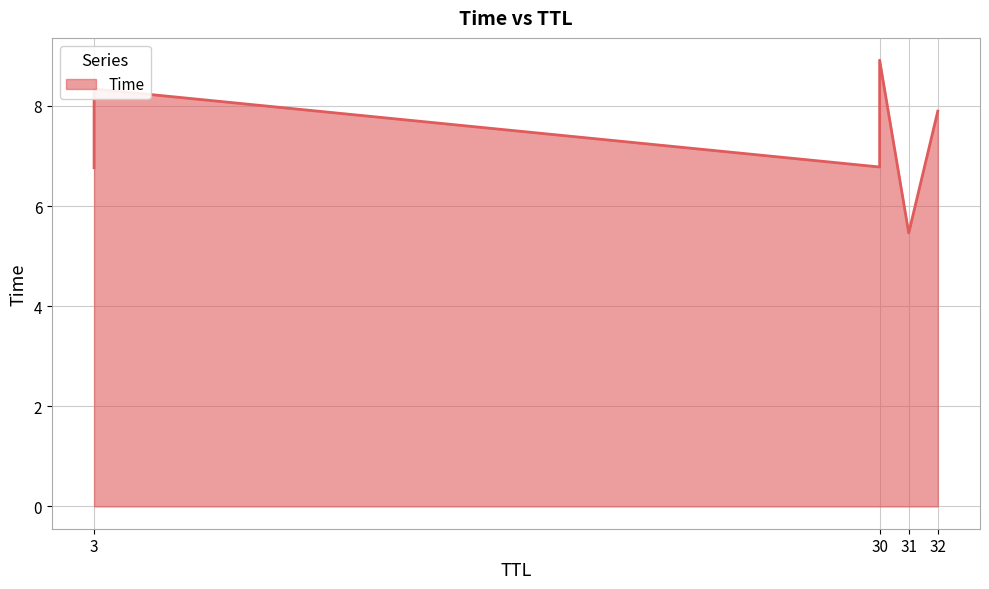

List the labels in order of value, largest first.

30, 3, 32, 30, 3, 31